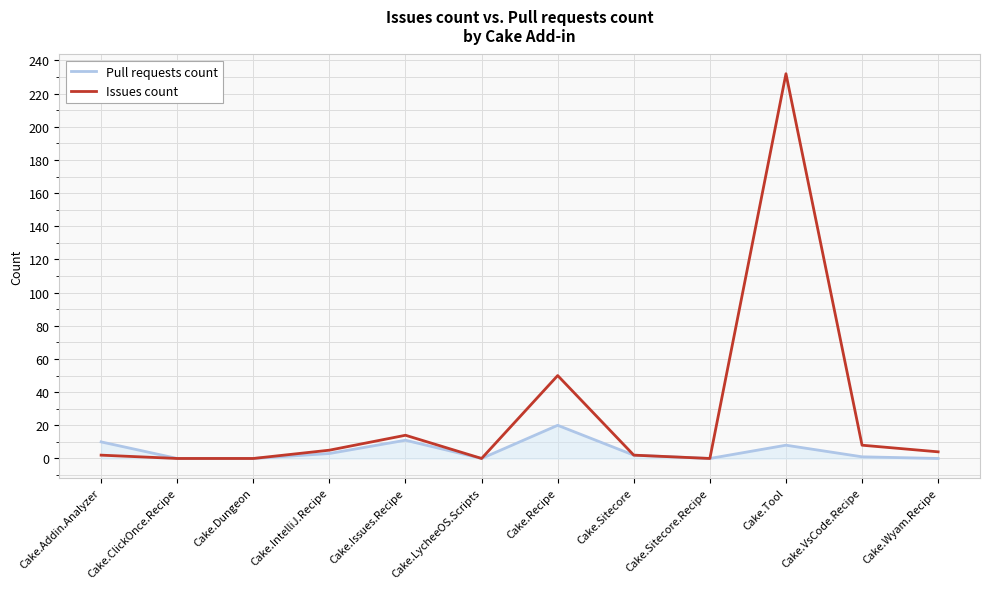

At how many categories does at least one series exceed 211?

1